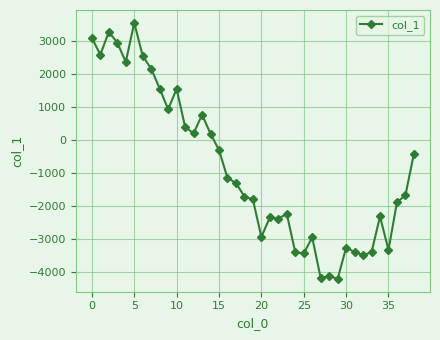

What is the value of the 11th point from the left?

1538.0